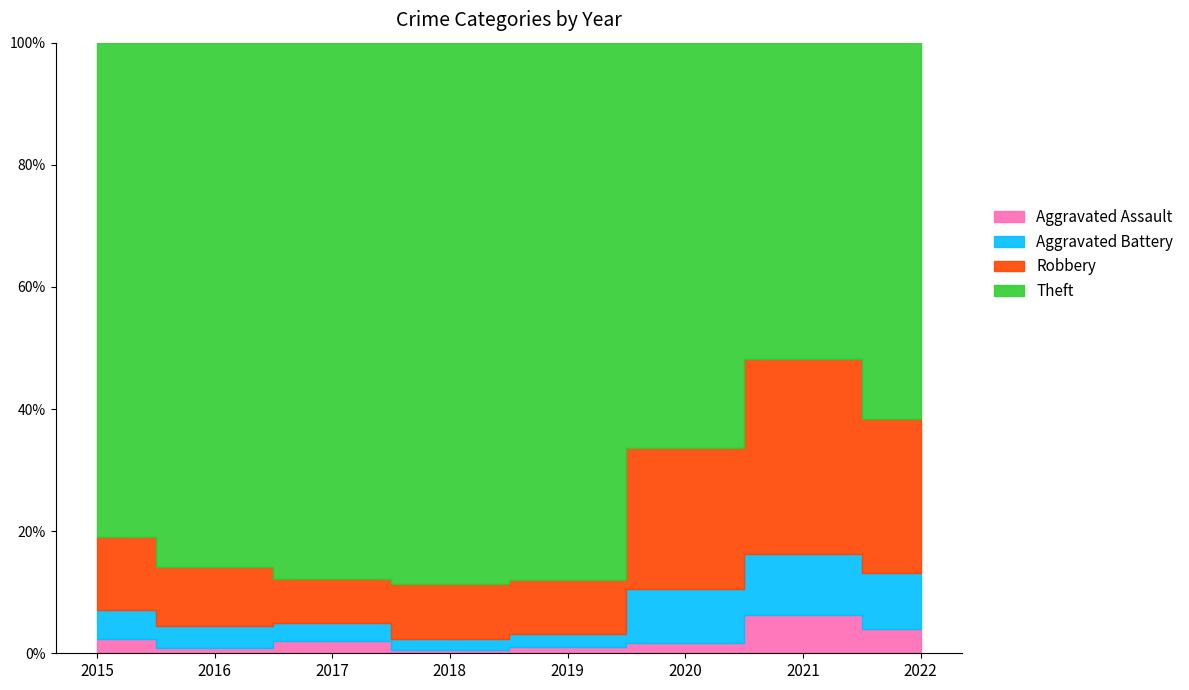

What is the sum of the Aggravated Battery values at 2019 and 2017?

30